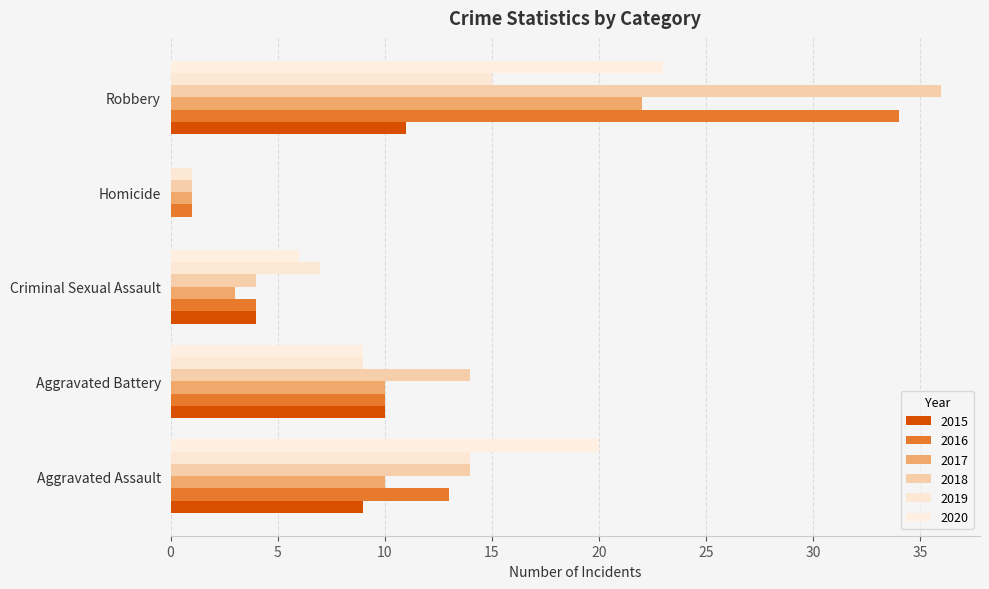

Rank the series at Aggravated Assault from highest to lowest value.

2020, 2018, 2019, 2016, 2017, 2015